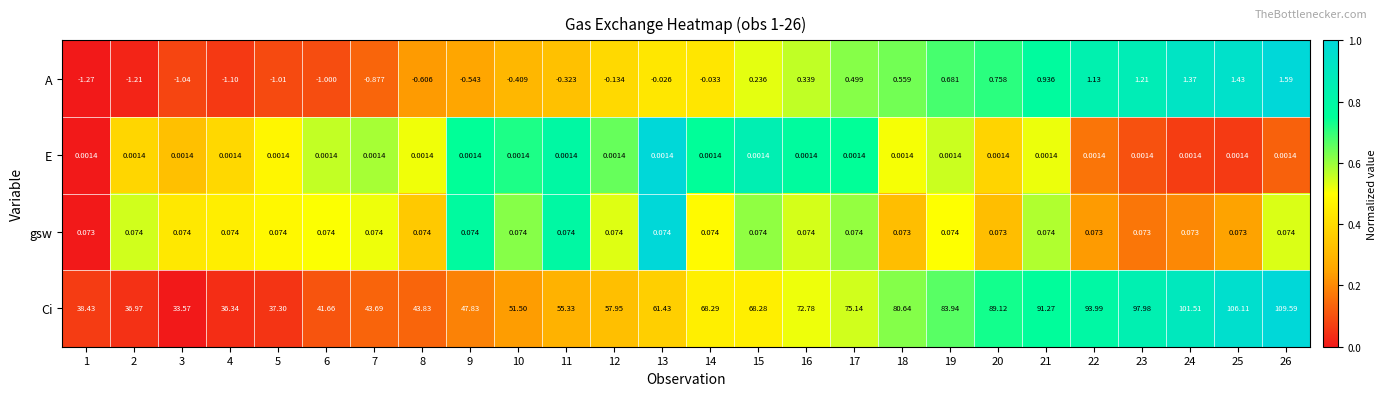

At 14, list the series in order from largest to smallest.

Ci, gsw, E, A